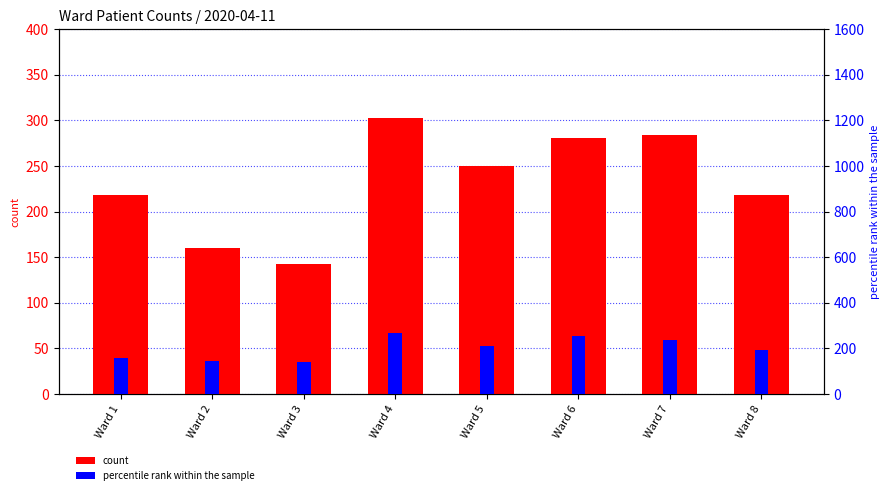

What is the minimum value for percentile rank within the sample?

139